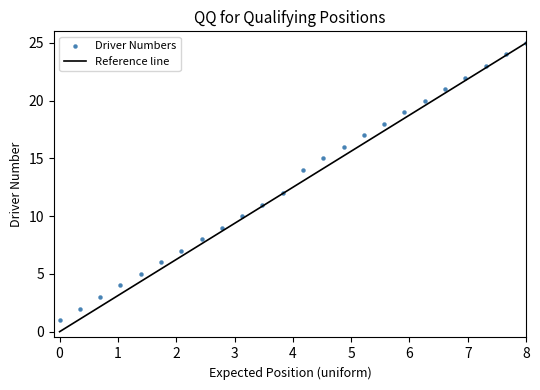

What is the range of Y values (max minus min)?

24